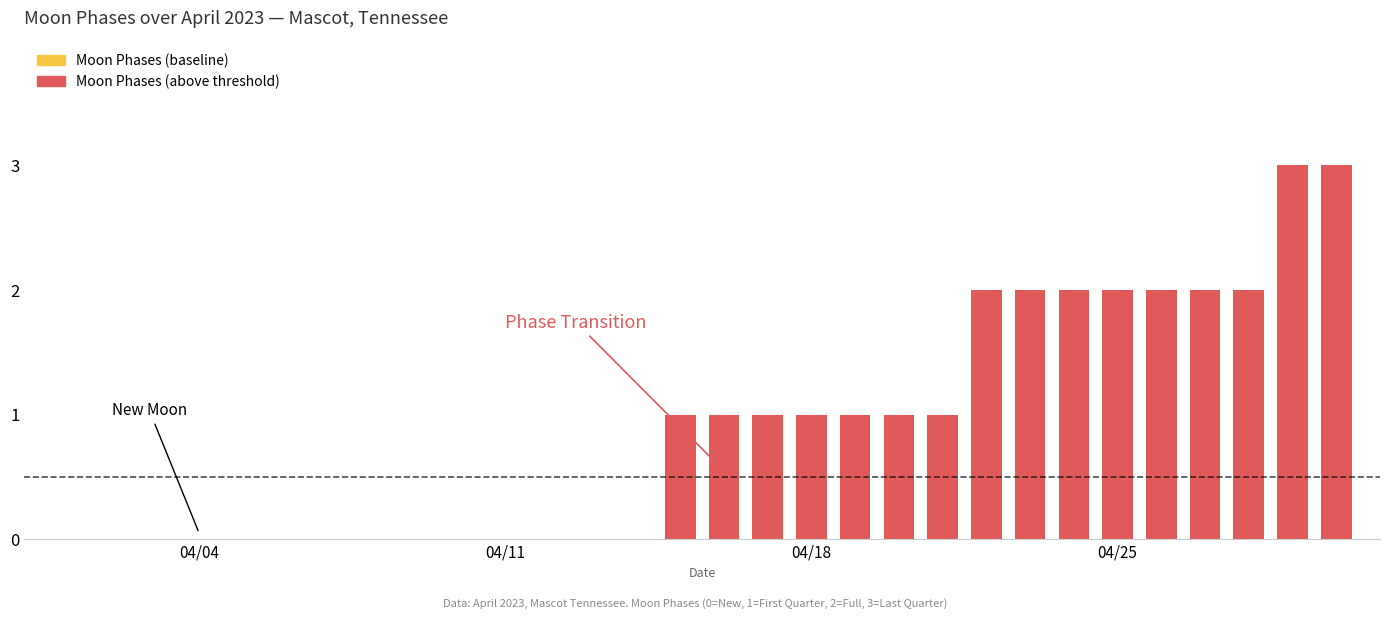

The chart shows a value of 0 at 2023-04-13. True or false?

True